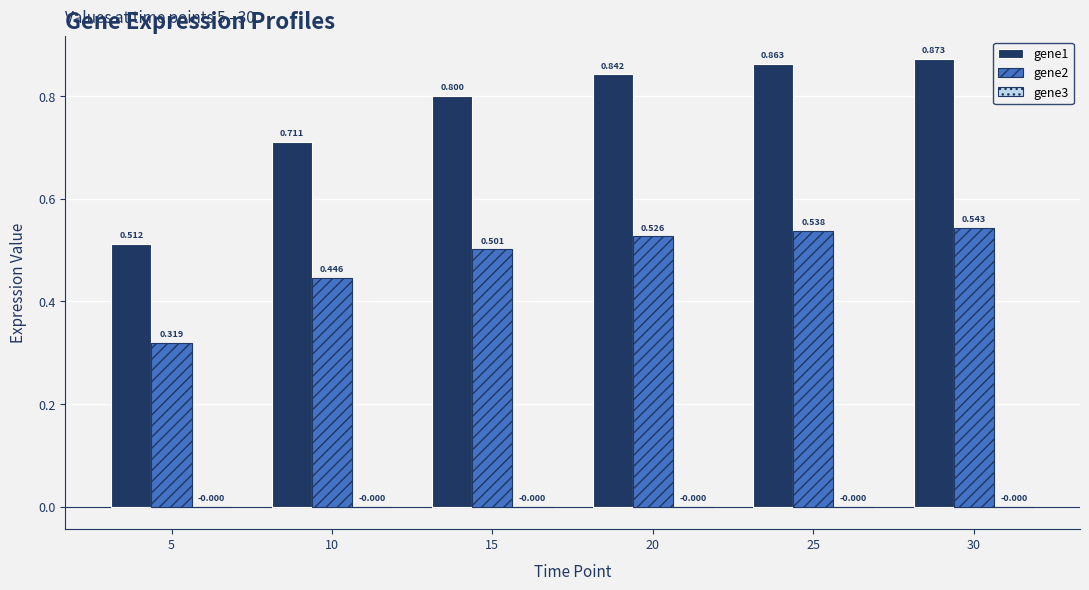

Is the value of gene1 at 10 greater than the value of gene2 at 10?

Yes